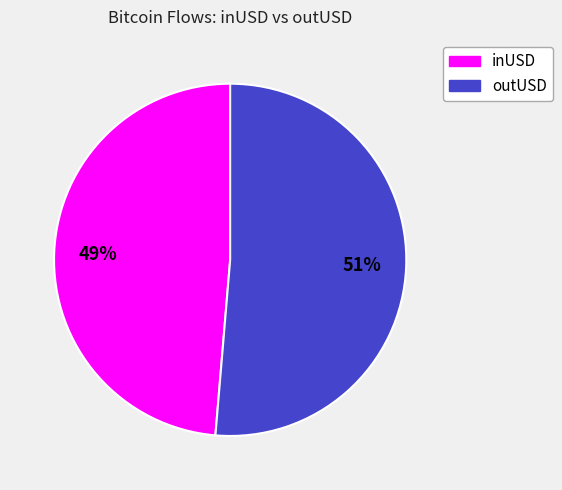

To the nearest percent, what percentage of the pie is outUSD?

51%